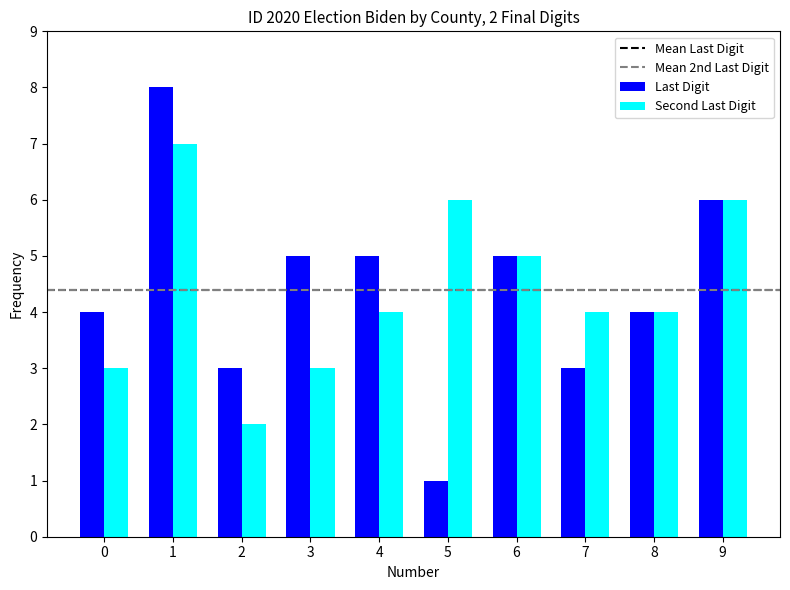

How many bars are there in total?

20